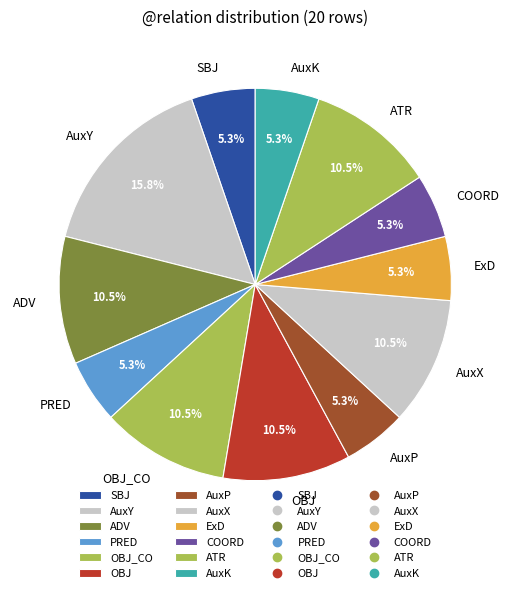

To the nearest percent, what is the average slice percentage?

8%